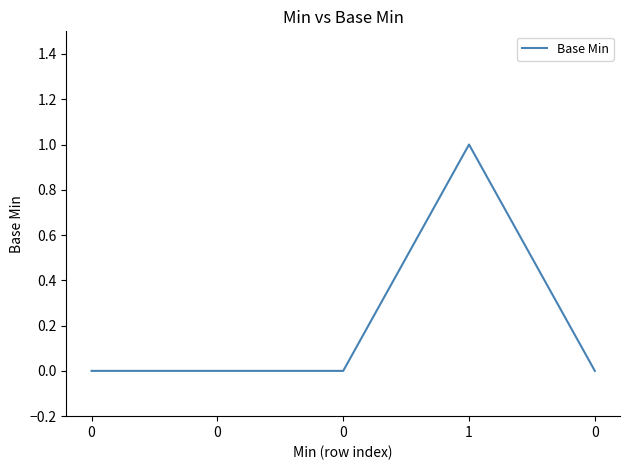

How many distinct data groups are displayed?

1